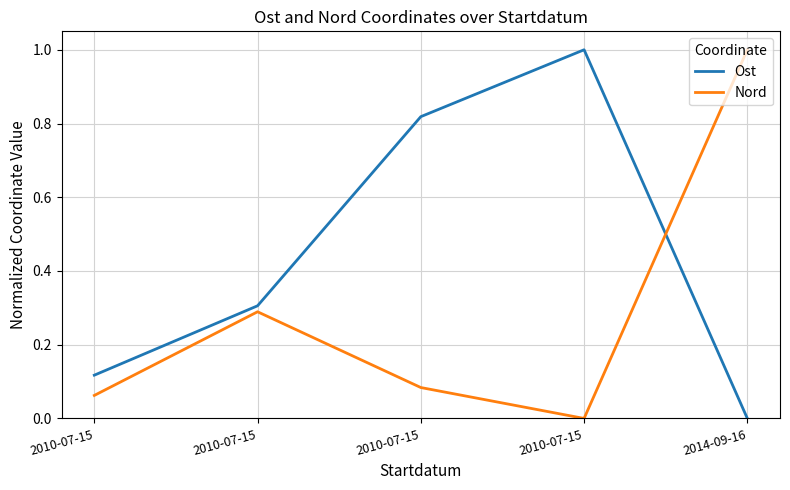

Between which two adjacent categories do Ost and Nord first intersect?

2010-07-15 and 2014-09-16